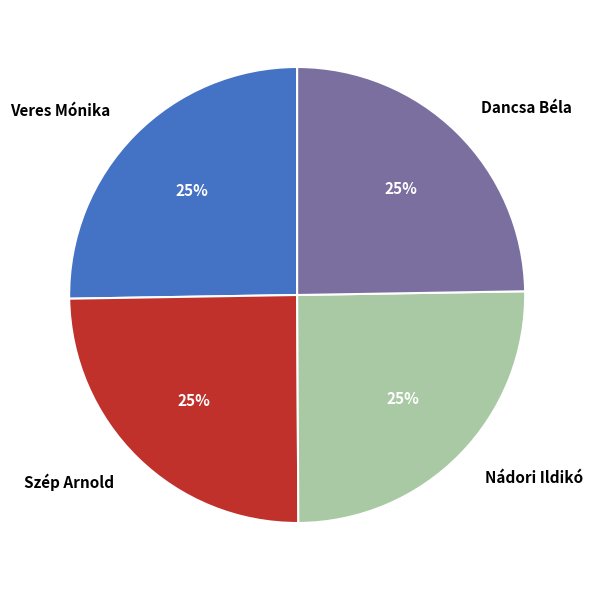

To the nearest percent, what is the average slice percentage?

25%